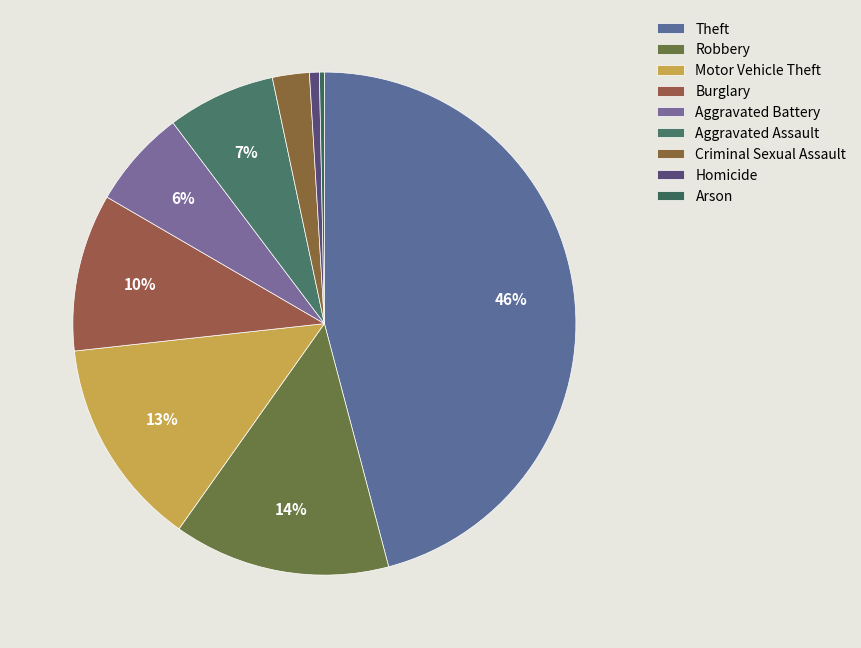

Count the number of slices in the pie.

9